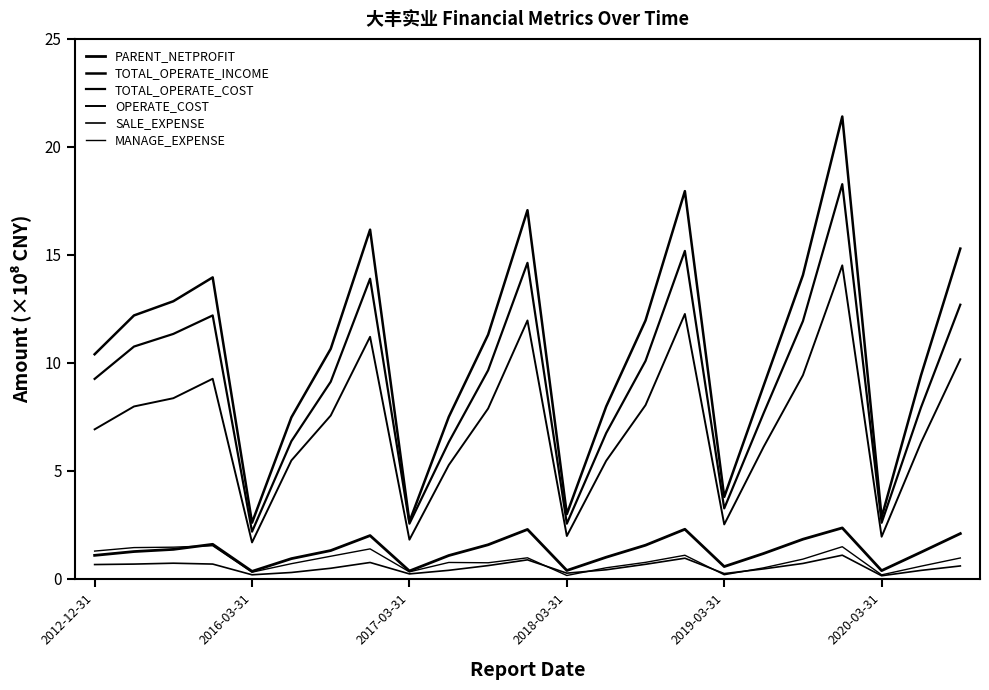

Rank the series by their maximum value, from lowest to highest.

SALE_EXPENSE, MANAGE_EXPENSE, PARENT_NETPROFIT, OPERATE_COST, TOTAL_OPERATE_COST, TOTAL_OPERATE_INCOME